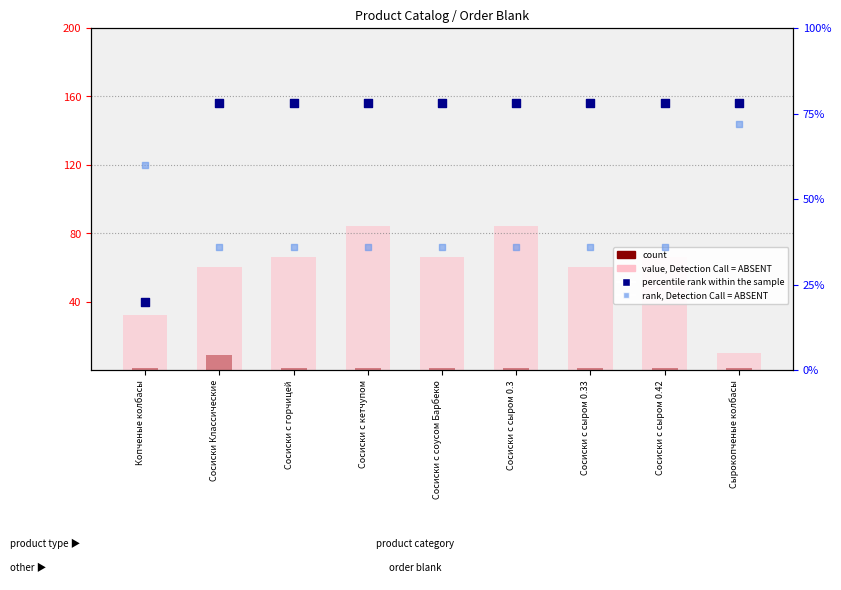

What is the total value across all series at Сосиски с соусом Барбекю?

181